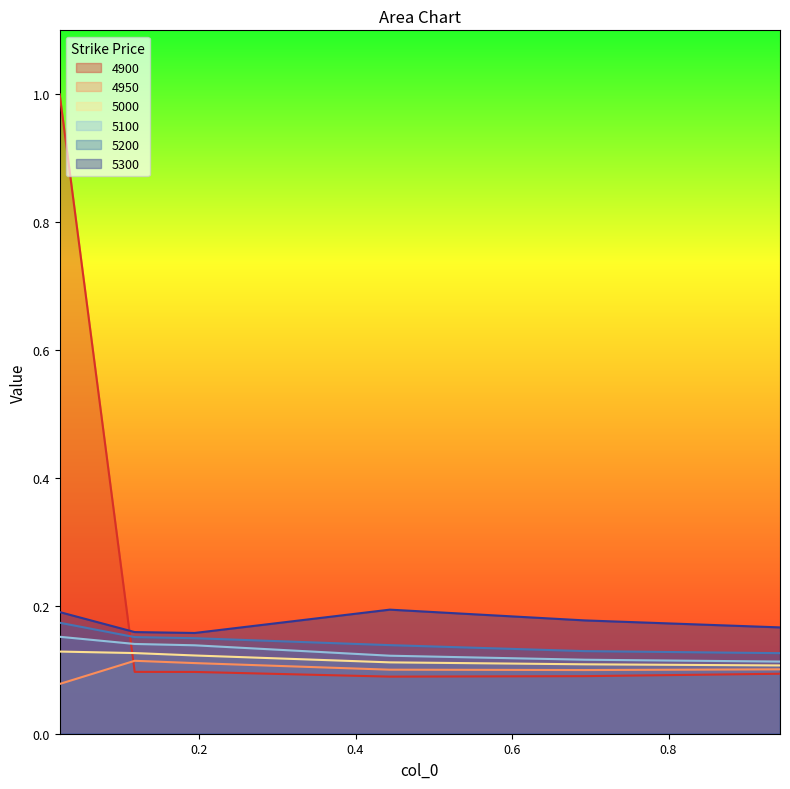

How many 5300 values are between 0 and 1?

6